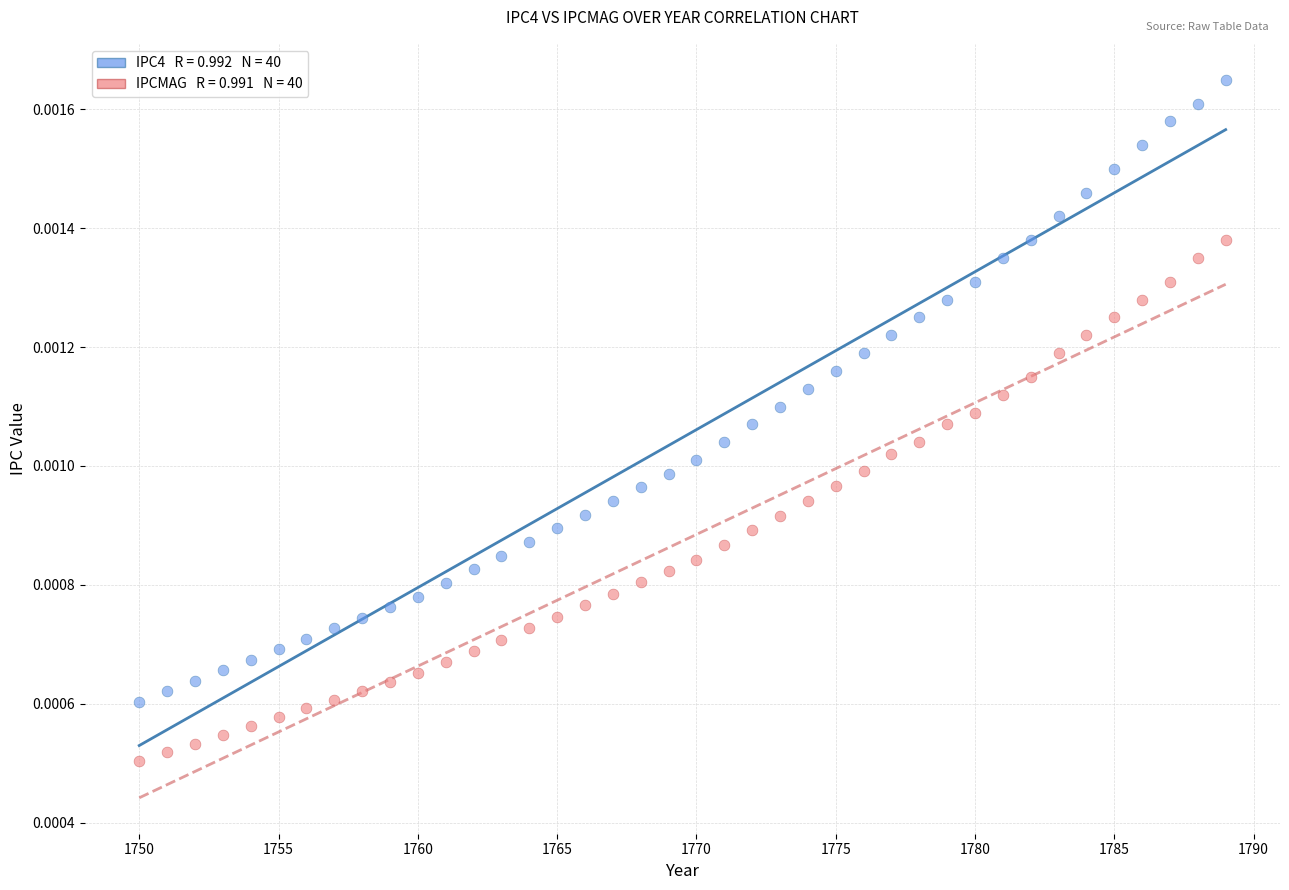

Across all data points, what is the range of X values (max minus min)?

39.0